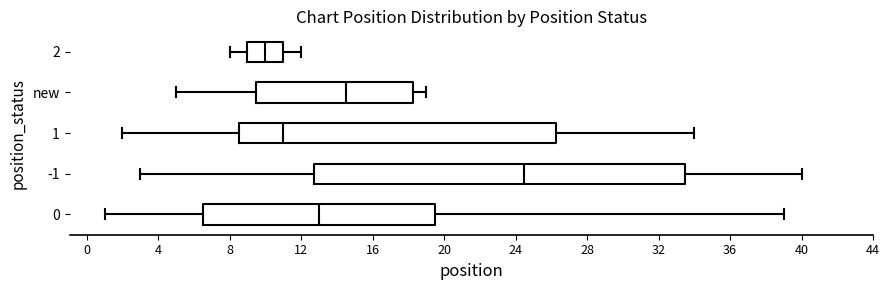

Reading bottom to top, transcribe this box plot: for each box, give where its median line is, the range the box spans, and where its two whiskers end, as read against the x-axis. The values are not printed on the chart, so give them approximately, as read against the axis.

0: median 13.0, box 6.5 to 19.5, whiskers 1.0 to 39.0
-1: median 24.5, box 13.0 to 33.5, whiskers 3.0 to 40.0
1: median 11.0, box 8.5 to 26.5, whiskers 2.0 to 34.0
new: median 14.5, box 9.5 to 18.5, whiskers 5.0 to 19.0
2: median 10.0, box 9.0 to 11.0, whiskers 8.0 to 12.0